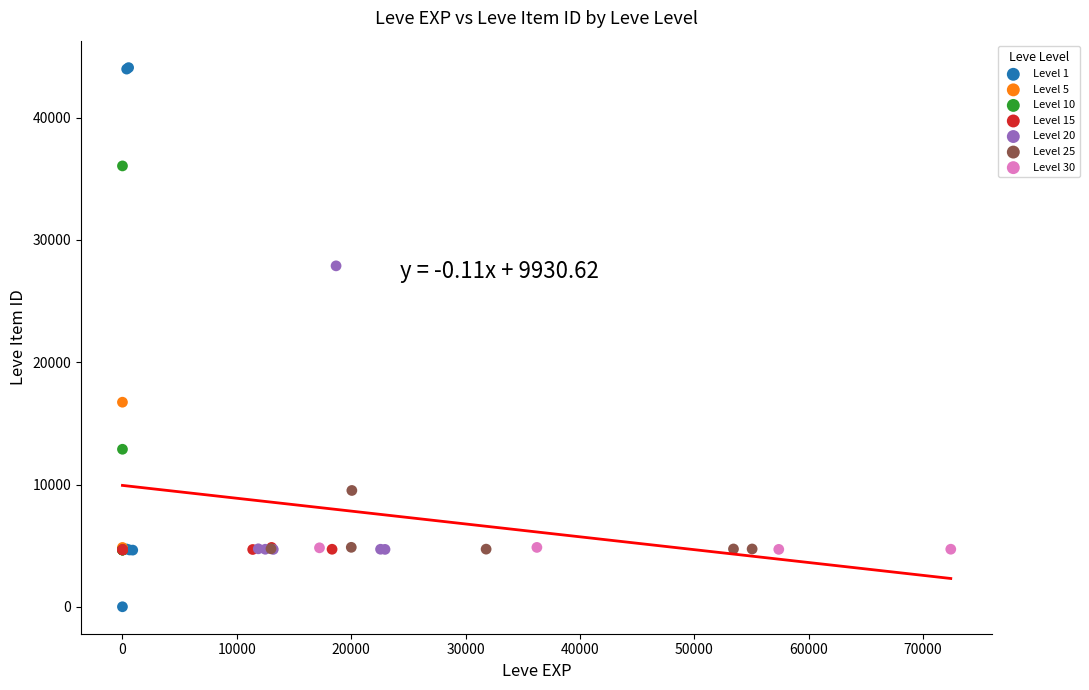

Which series has the largest Y range (max minus min)?

Level 1